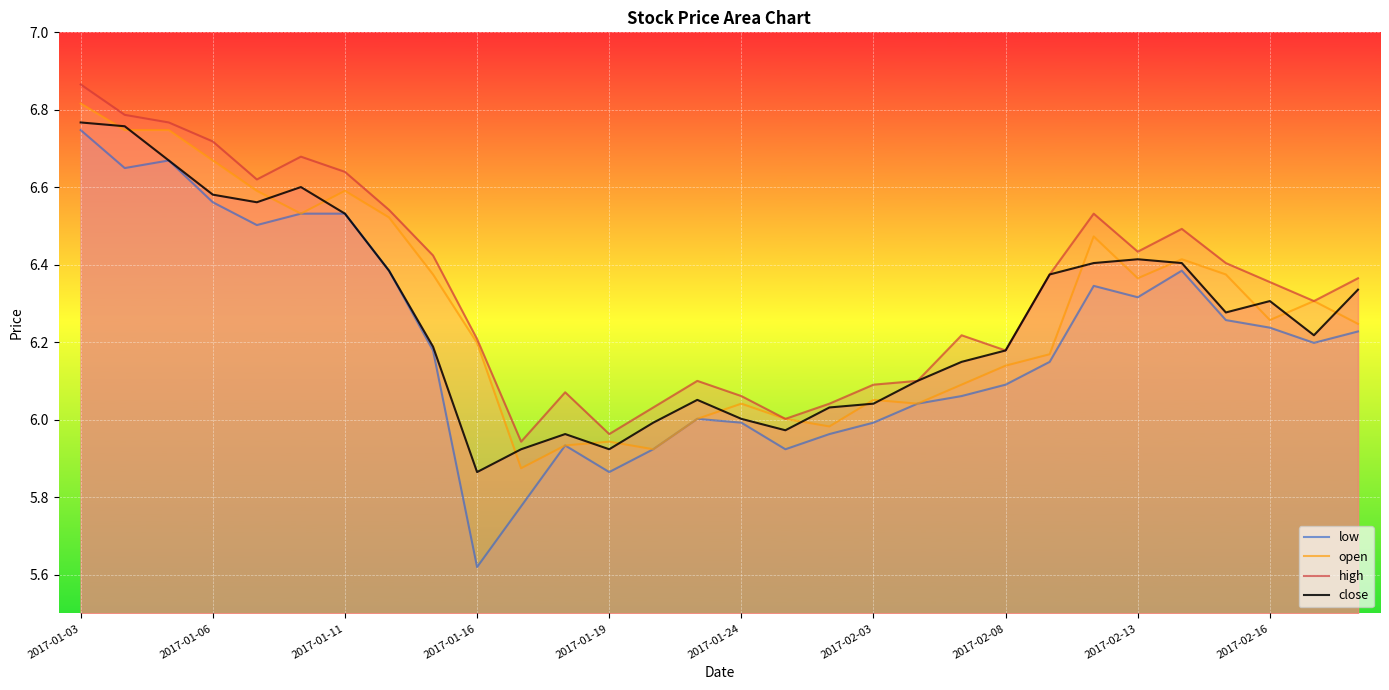

True or false: low has a value of 3.6 at 2017-01-19.

False